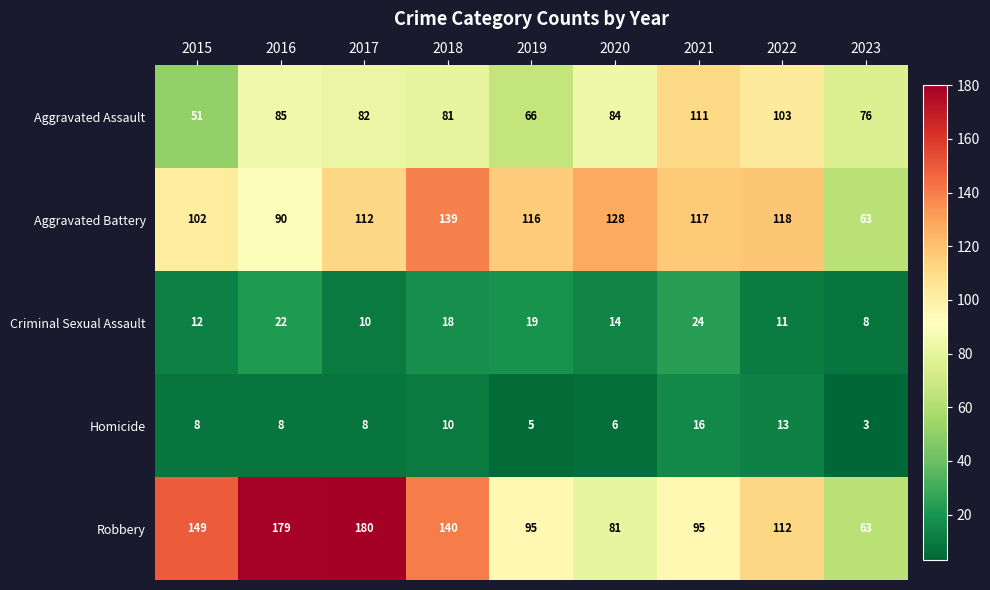

How many data points does each series have?

9